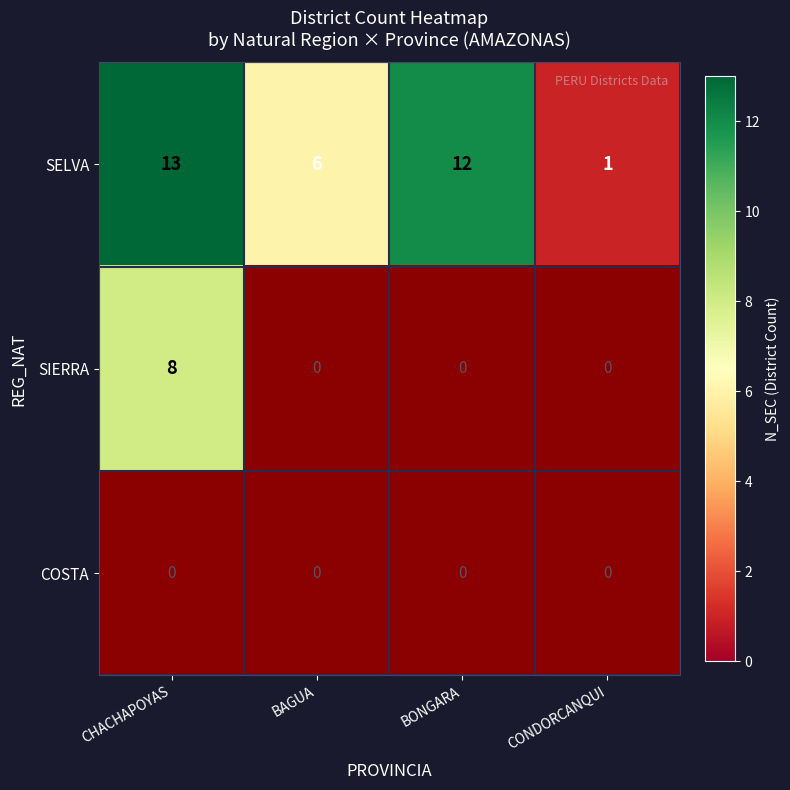

At which label is SELVA closest to 7?

BAGUA